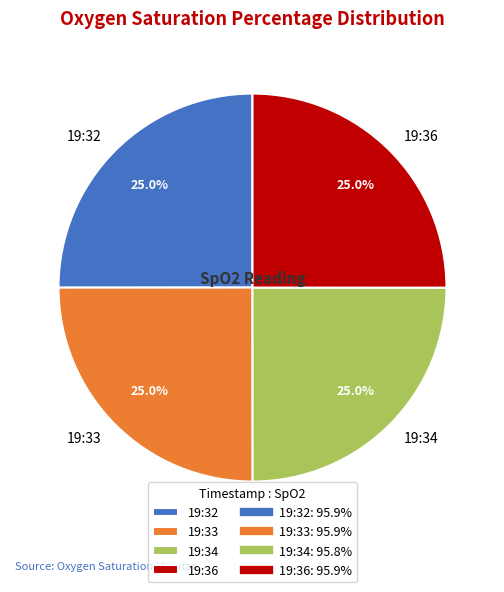

What is the ratio of the value at 19:33 to the value at 19:36?

1.0